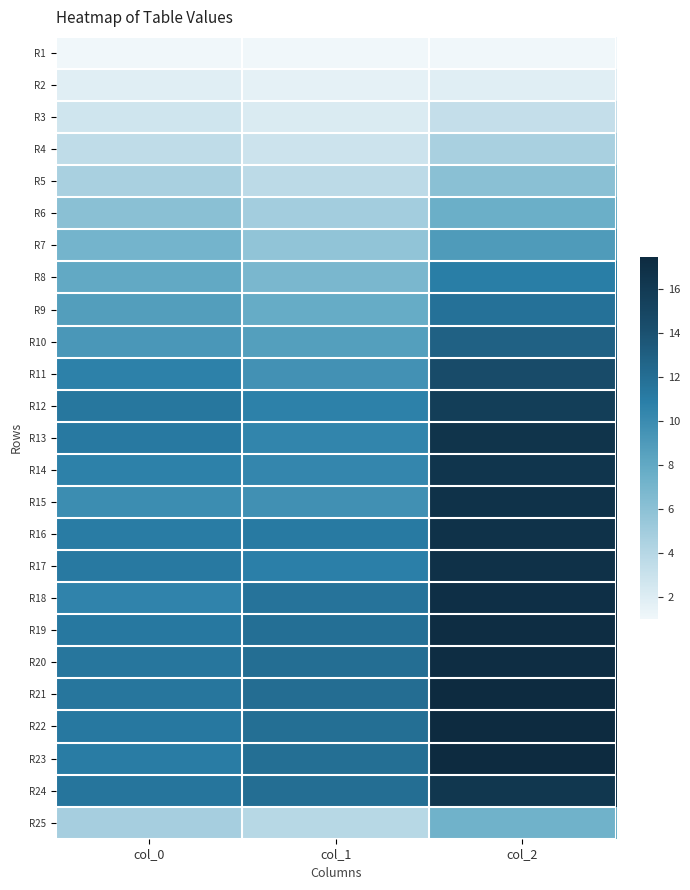

Which series has the largest range (max minus min)?

R15